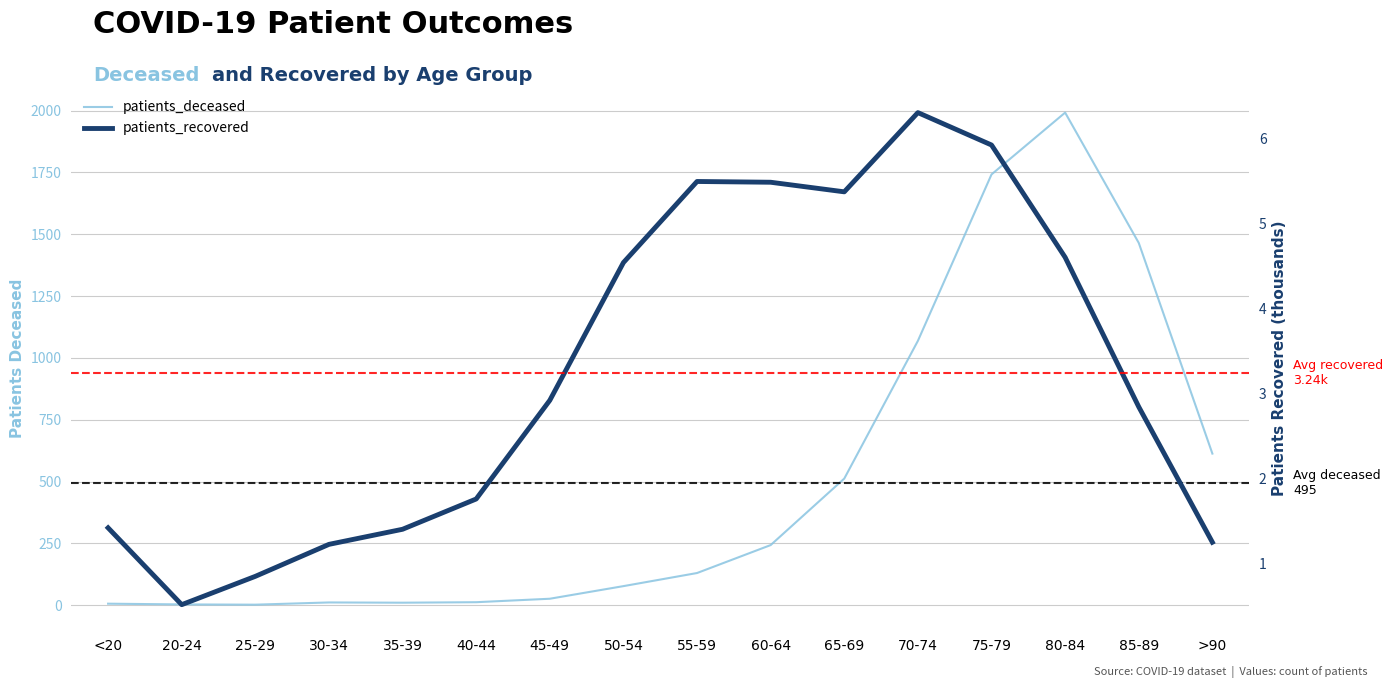

Is it true that patients_recovered equals 1.2 at 75-79?

False